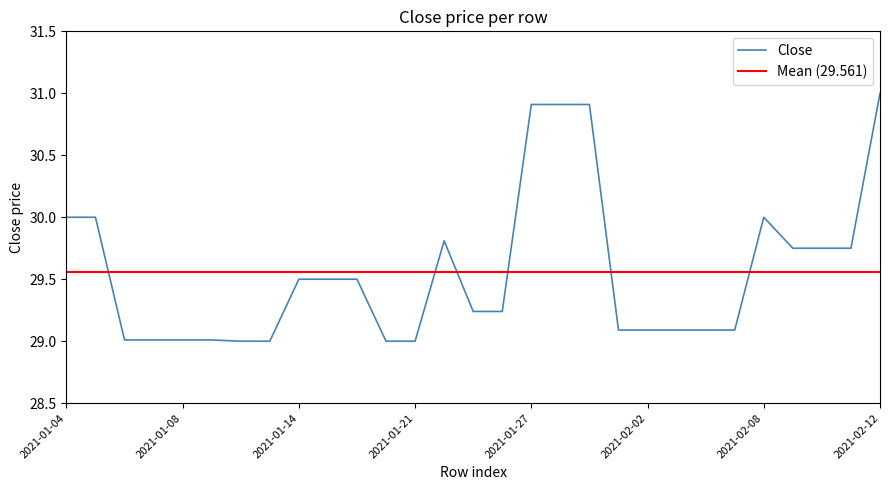

List the labels in order of value, smallest first.

2021-01-12, 2021-01-13, 2021-01-20, 2021-01-21, 2021-01-06, 2021-01-07, 2021-01-08, 2021-01-11, 2021-02-01, 2021-02-02, 2021-02-03, 2021-02-04, 2021-02-05, 2021-01-25, 2021-01-26, 2021-01-14, 2021-01-15, 2021-01-19, 2021-02-09, 2021-02-10, 2021-02-11, 2021-01-22, 2021-01-04, 2021-01-05, 2021-02-08, 2021-01-27, 2021-01-28, 2021-01-29, 2021-02-12